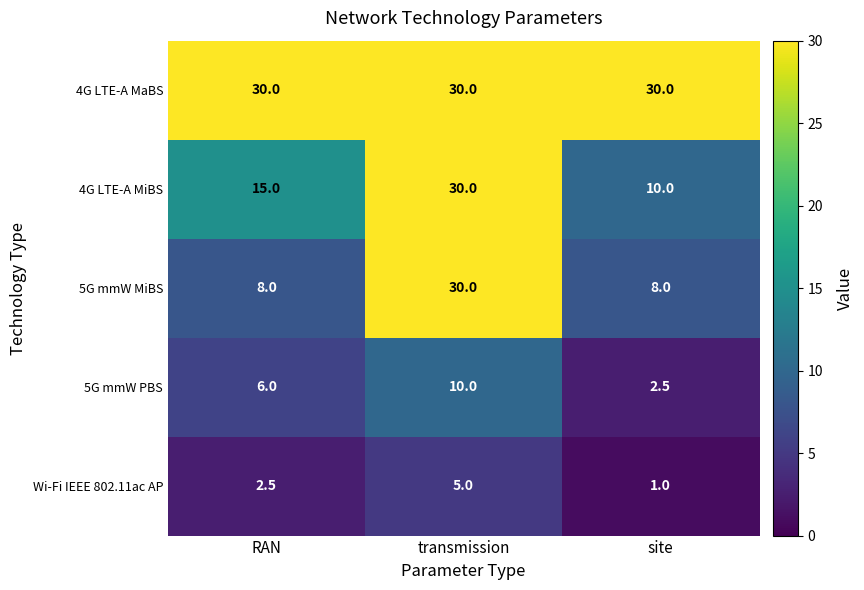

The value of 5G mmW MiBS at transmission is 20.4. True or false?

False